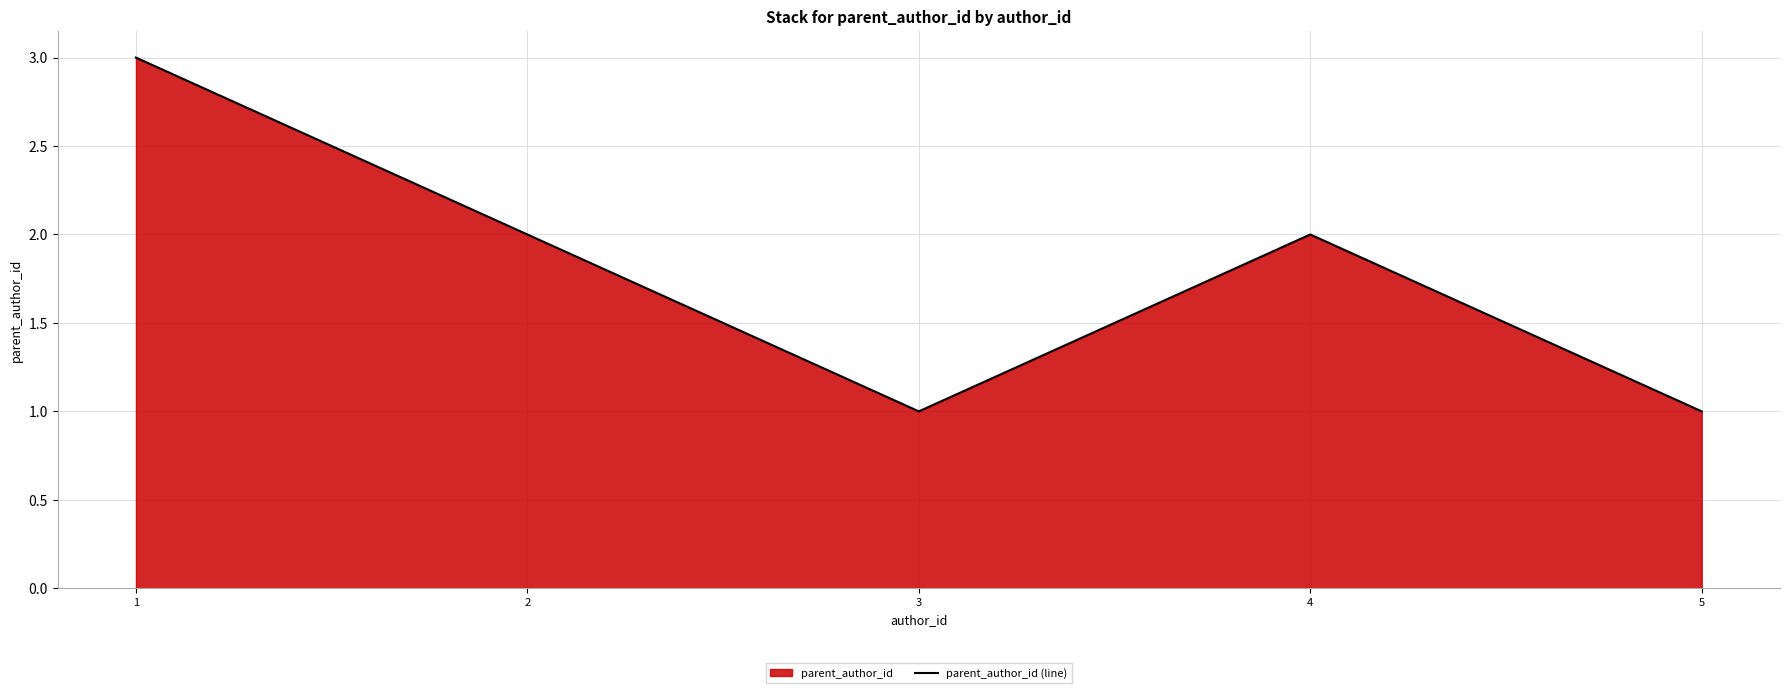

Rank the categories by value from lowest to highest.

3, 5, 2, 4, 1